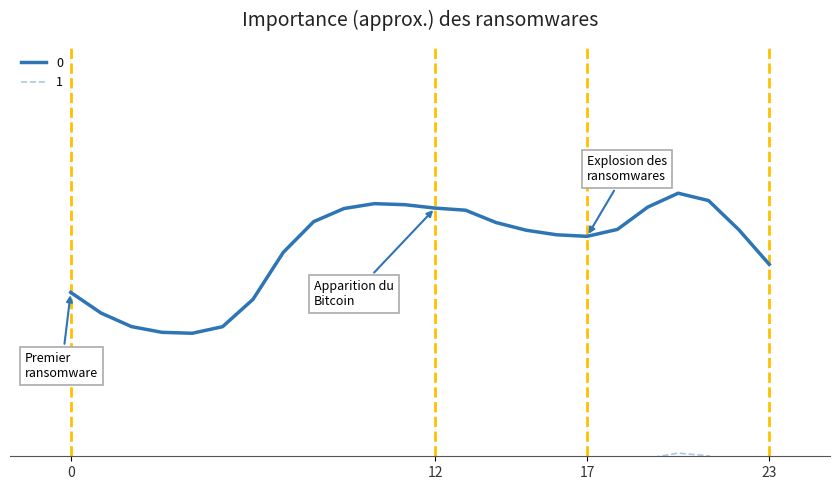

Reading right to left, what are all the values shown in this chart?

0: 279.3	307.4	331.2	337.2	325.9	307.7	302.1	303.4	307.1	313.4	323.3	325.1	327.8	328.7	324.7	314.1	289.1	250.9	228.7	223.3	224.1	228.7	239.7	256.5
1: 104.3	114.8	123.6	125.9	121.7	114.9	112.8	113.3	114.6	117.0	120.7	121.4	122.4	122.7	121.2	117.3	107.9	93.7	85.4	83.4	83.7	85.4	89.5	95.8